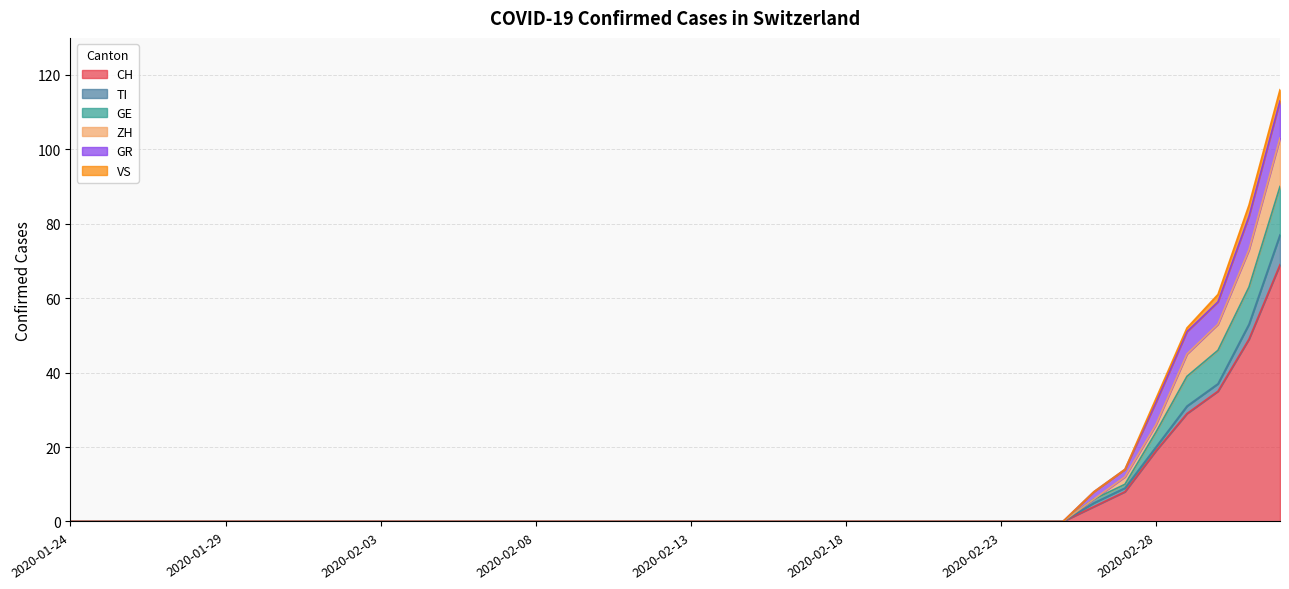

Which series changed the most between 2020-02-04 and 2020-02-06?

CH